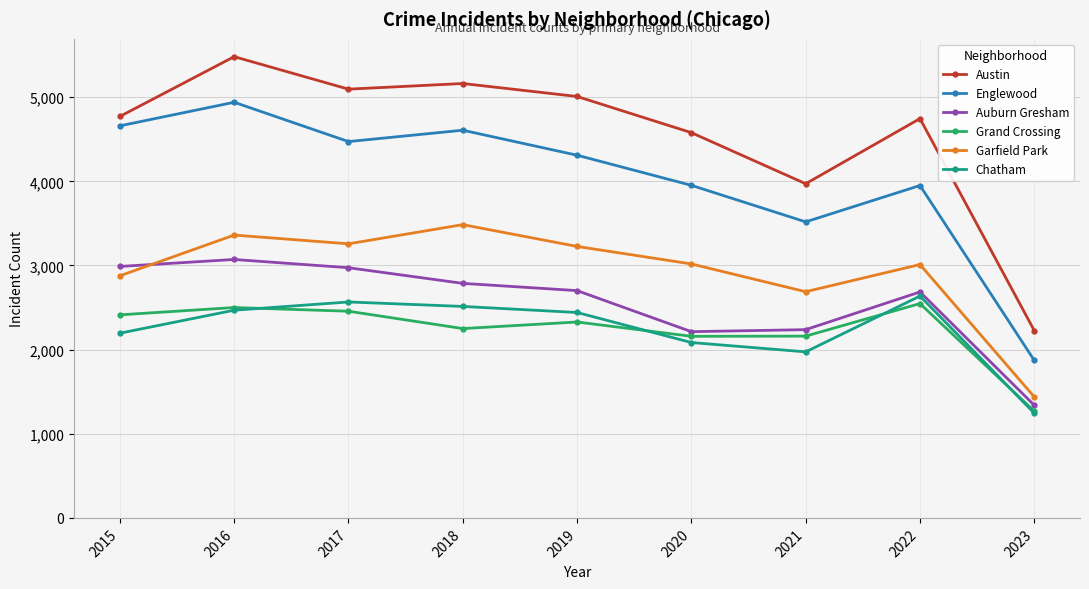

What is the sum of all Austin values?

41037